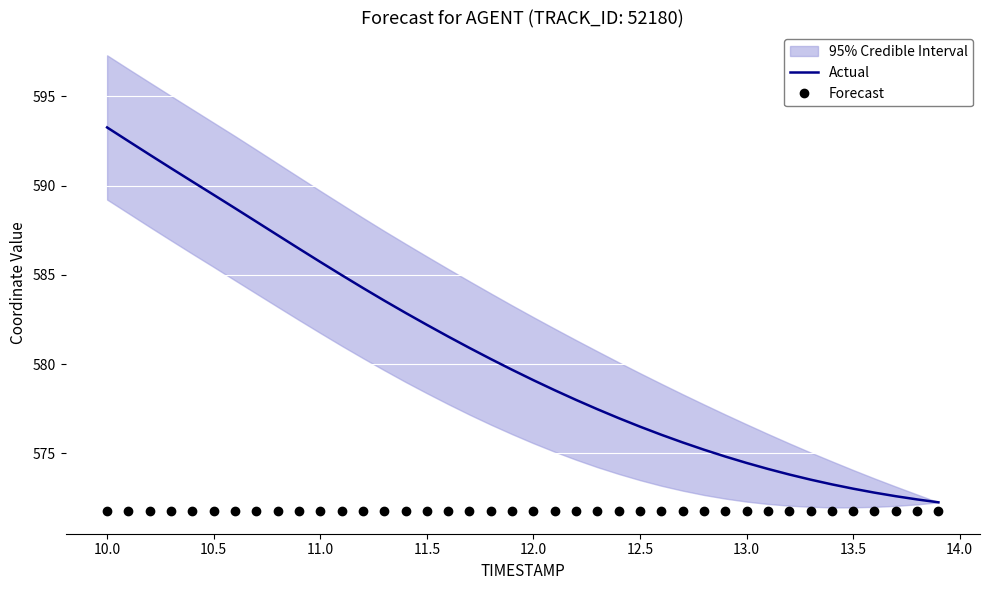

List the series in order of their peak value, highest first.

Actual, Forecast